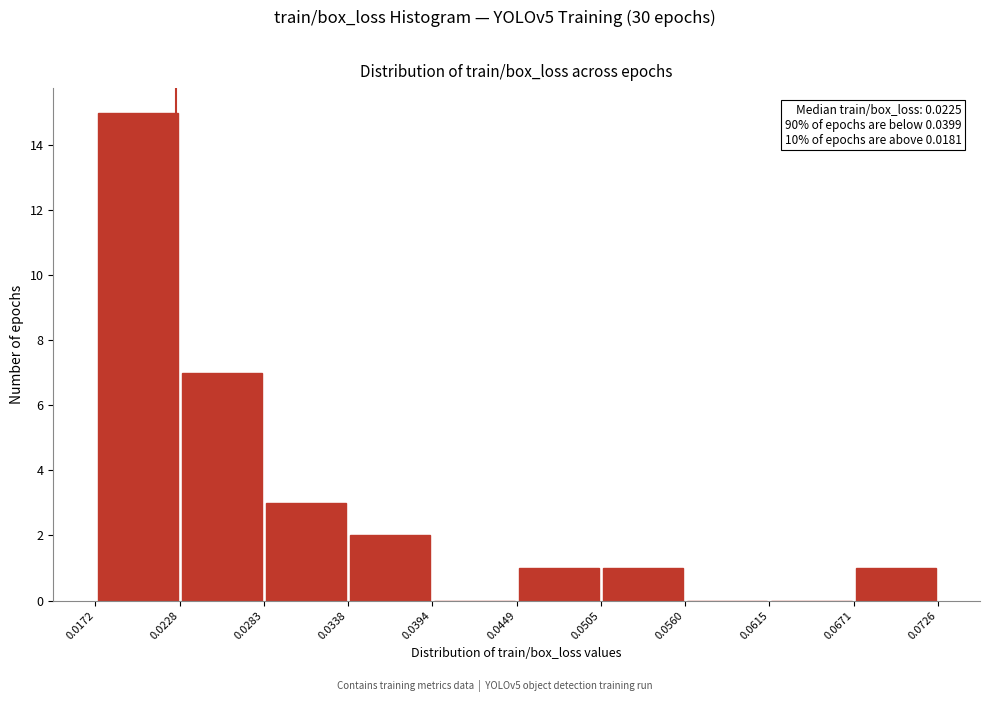

Over which range of the x-axis is the bar tallest?

0.0172 to 0.0228